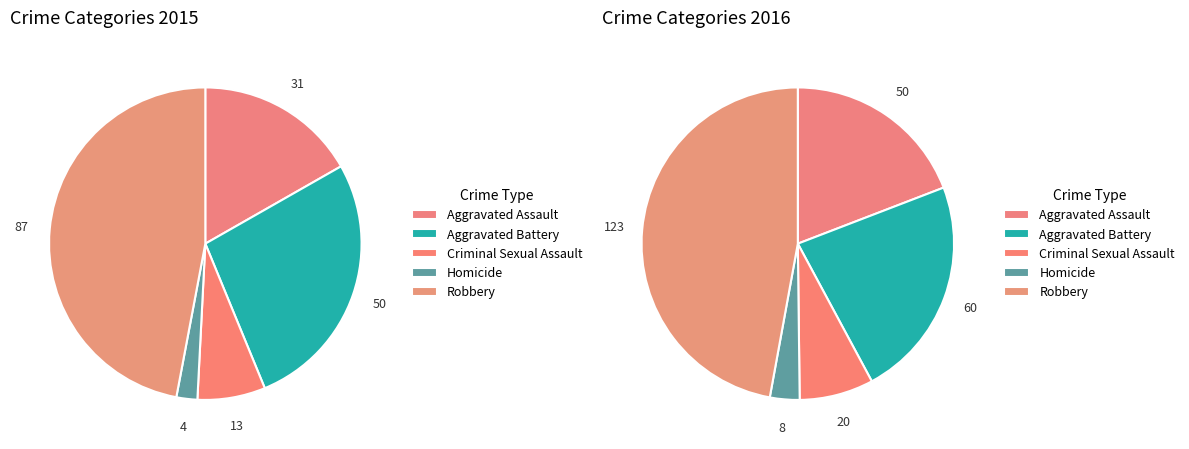

Approximately how many times larger is the value at Aggravated Battery compared to Robbery?

0.6